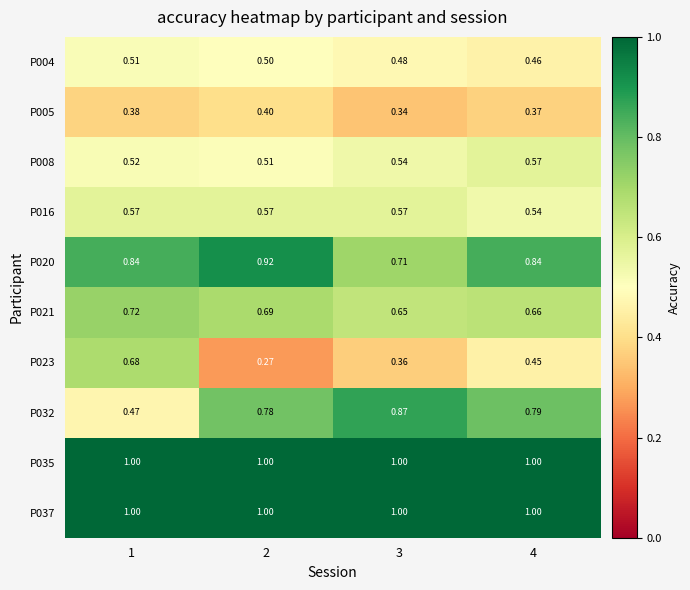

Which series has the largest range (max minus min)?

P023